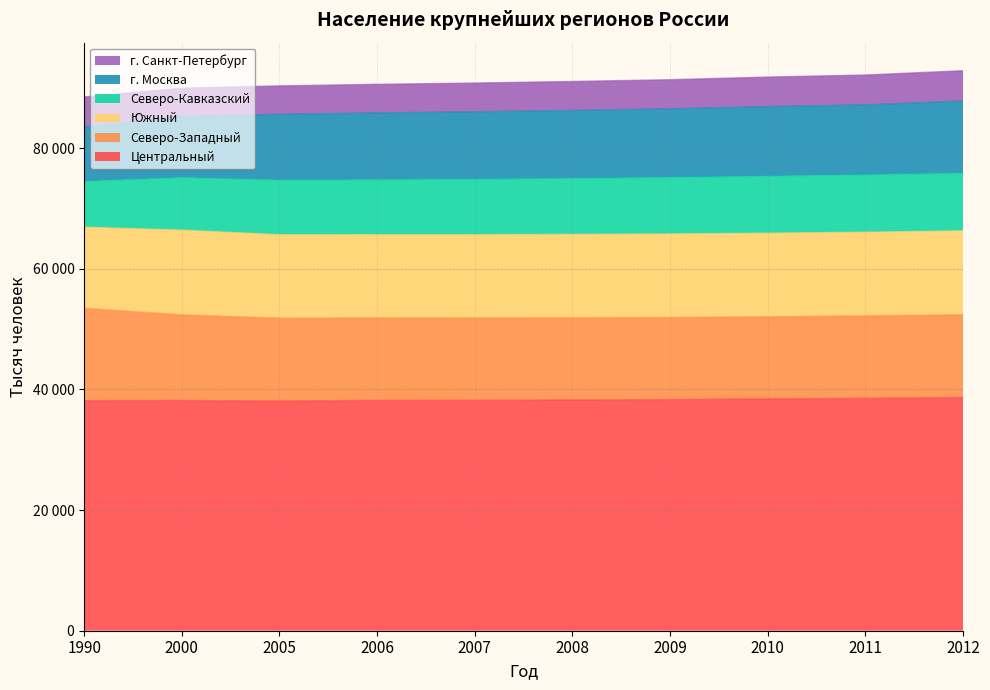

Reading left to right, extract all data points from this chart.

Центральный: 38155	38175	38109	38183	38210	38263	38335	38445	38538	38679
Северо-Западный: 15311	14199	13716	13665	13631	13612	13604	13626	13660	13717
Южный: 13443	14060	13837	13820	13827	13845	13854	13851	13884	13910
Северо-Кавказский: 7575	8702	9037	9091	9187	9267	9353	9439	9493	9541
г. Москва: 9017	10114	10924	11091	11187	11282	11382	11541	11613	11980
г. Санкт-Петербург: 5007	4715	4713	4748	4765	4799	4833	4899	4953	5028